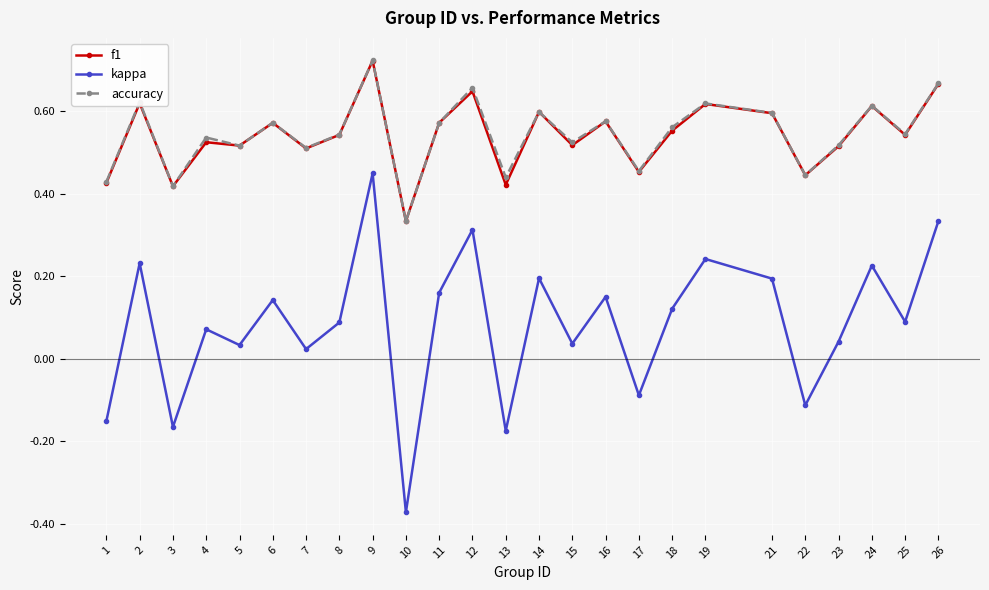

Is this an area chart (filled region under the line)?

No